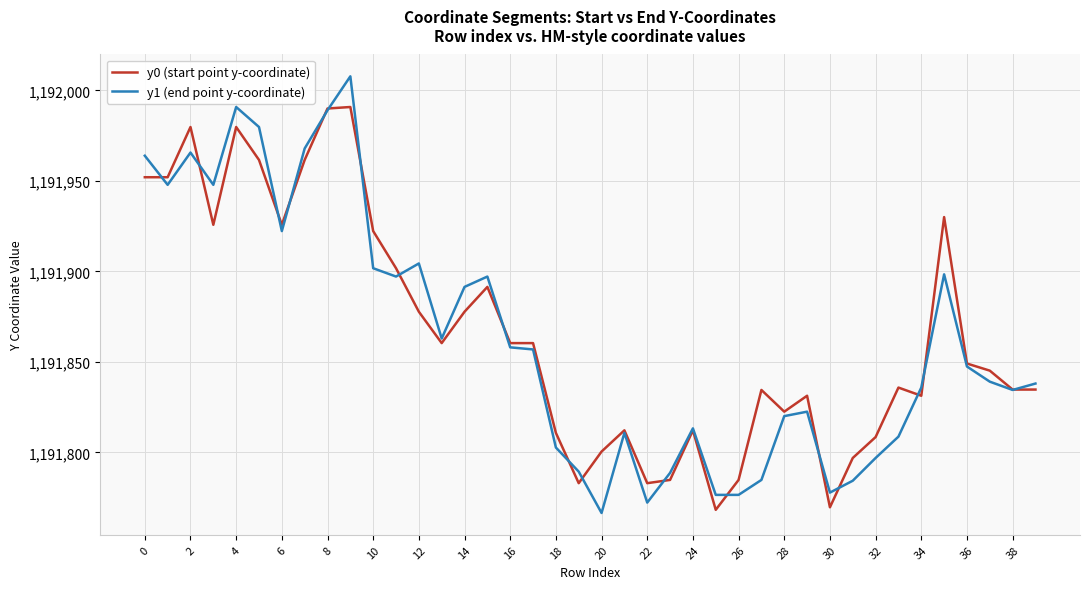

What is the maximum value shown in the chart?

1192007.8